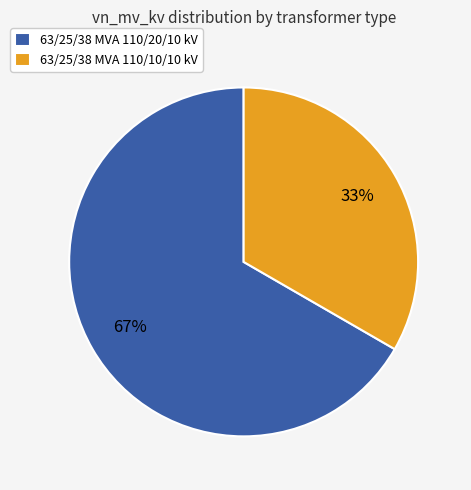

To the nearest percent, what portion does 63/25/38 MVA 110/10/10 kV represent?

33%